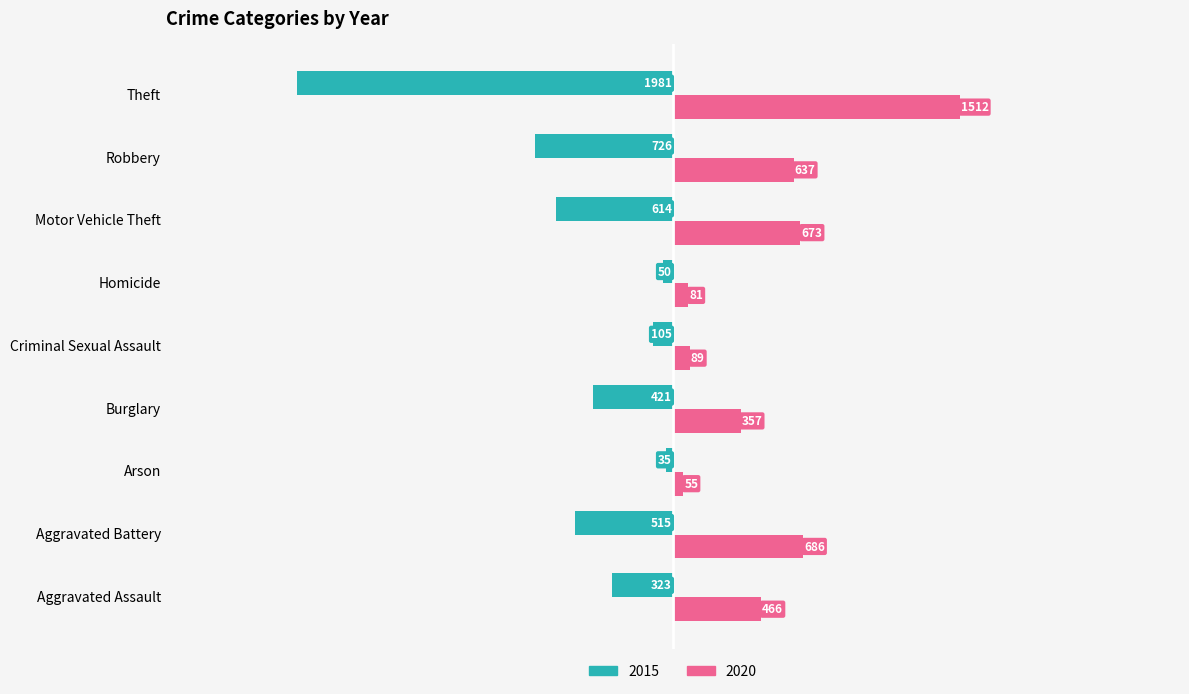

The 2020 series shows 637 at Robbery. True or false?

True